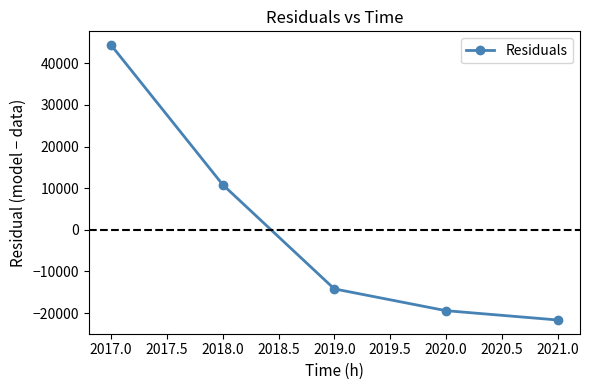

Read the value at 2019.0.

-14180.9